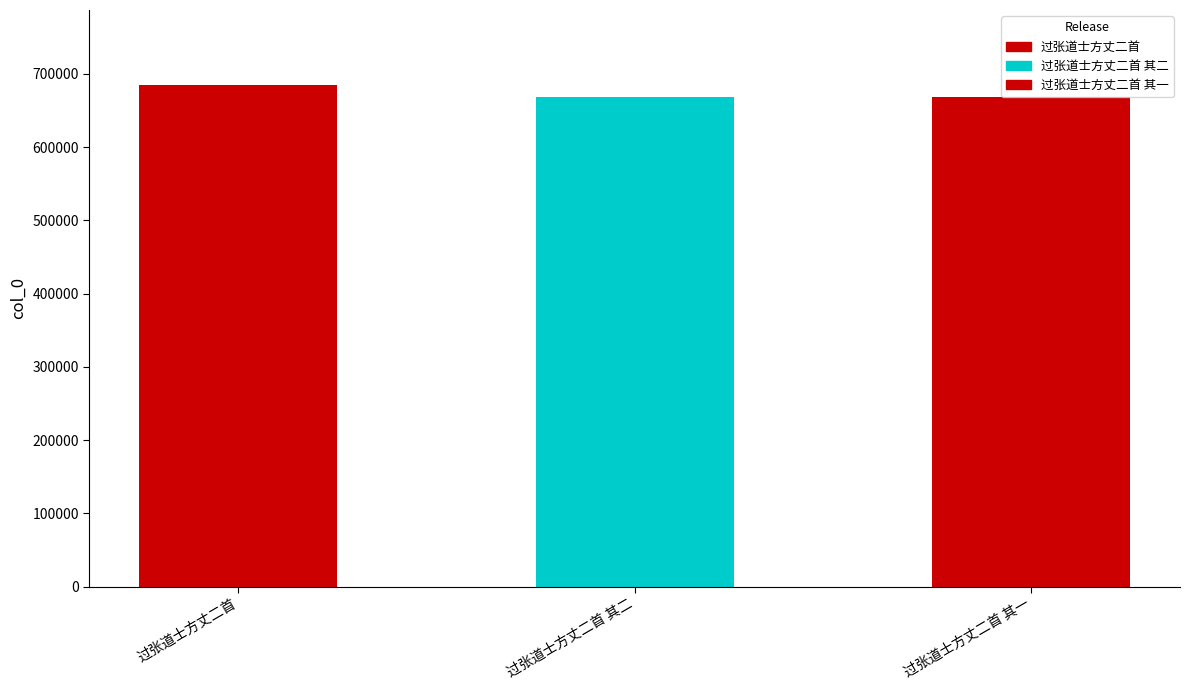

How many data points are less than 667788?

1